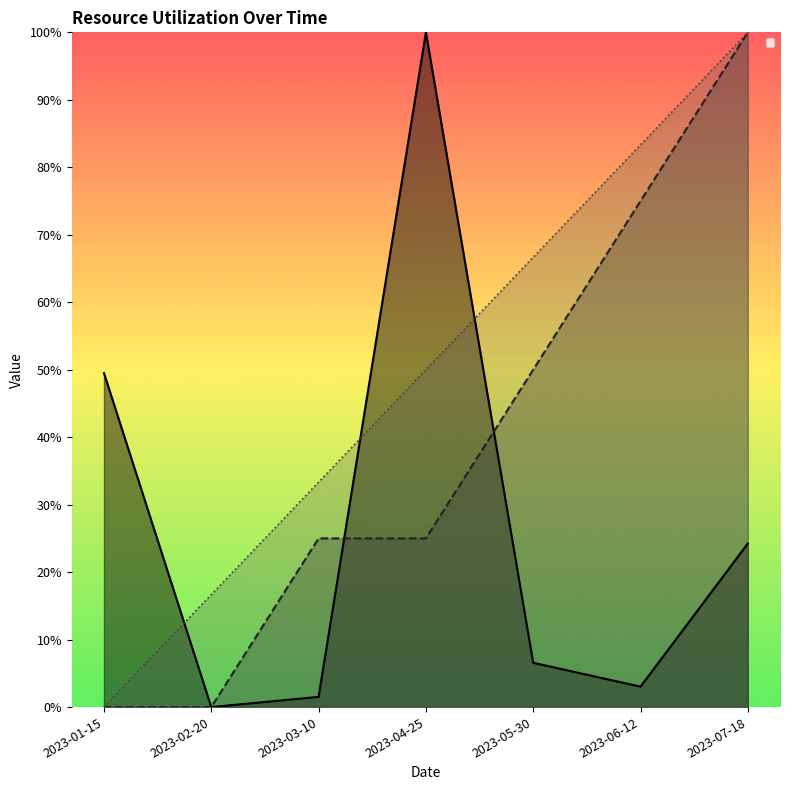

The quantidade_utilizada series shows 77.3 at 2023-01-15. True or false?

False